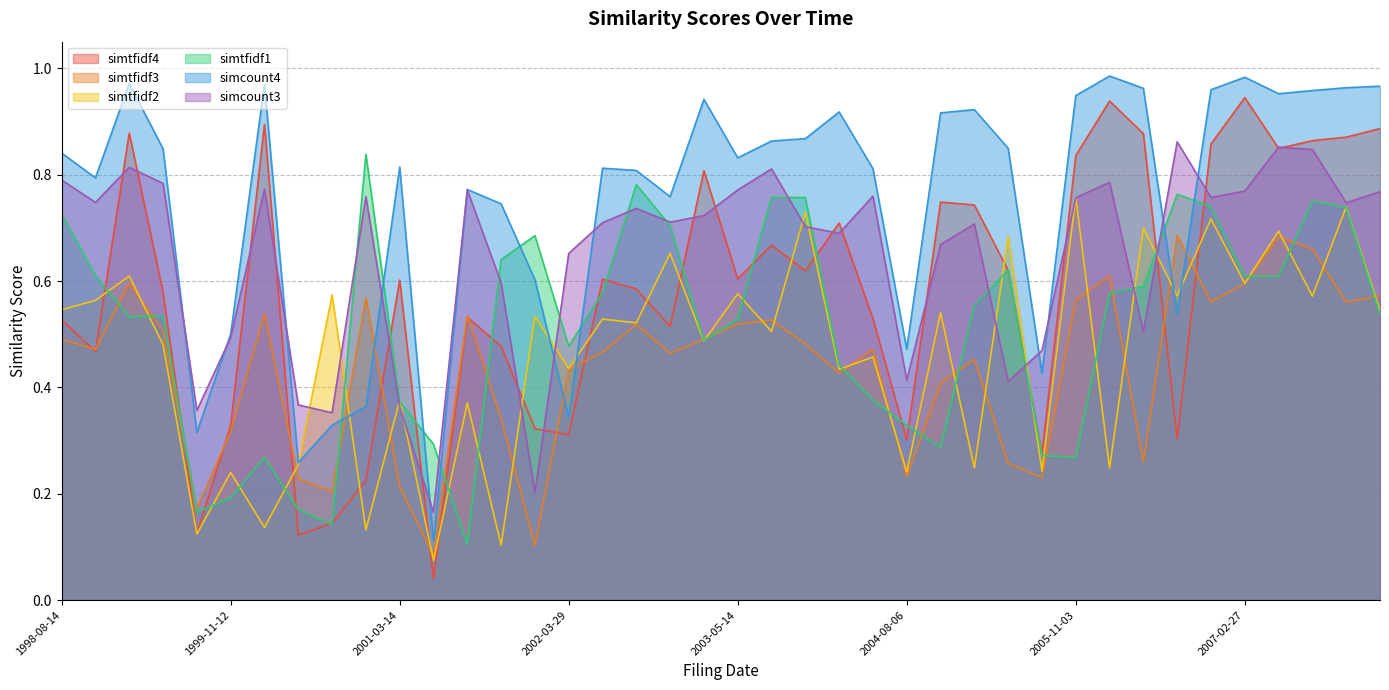

True or false: simcount3 has more than 0 interior local peaks.

True